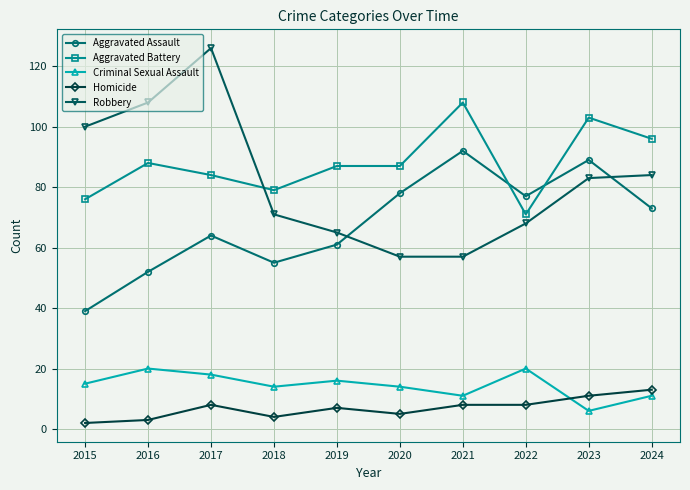

Count the Criminal Sexual Assault values in the range 11 to 18.

7